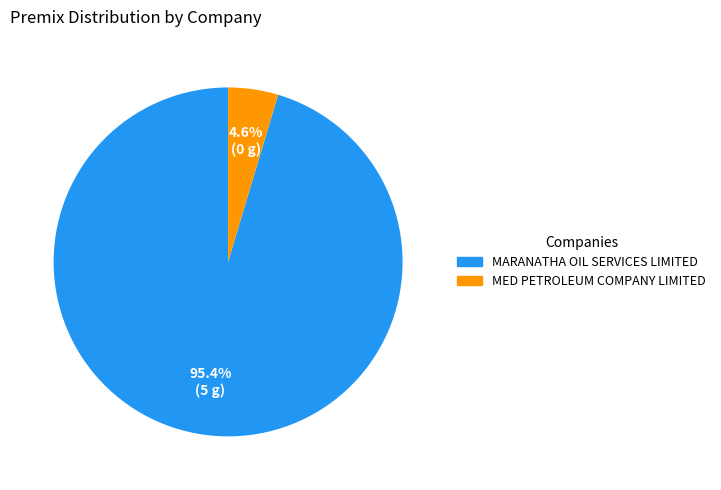

Is there any slice that represents more than half of the pie?

Yes